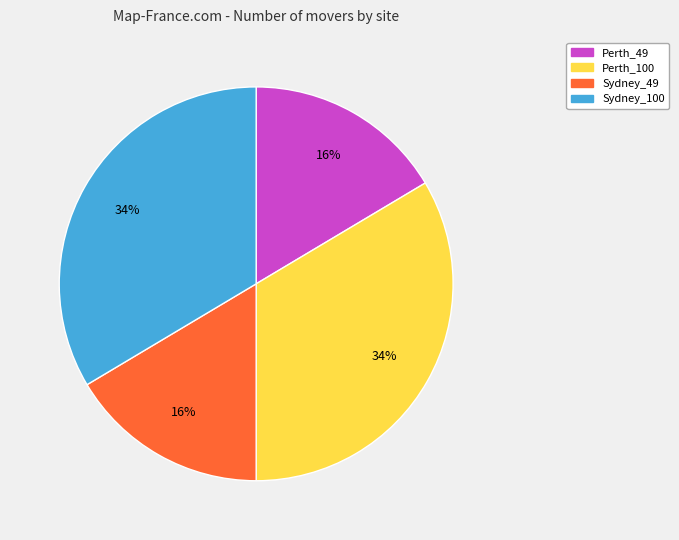

Count the number of slices in the pie.

4